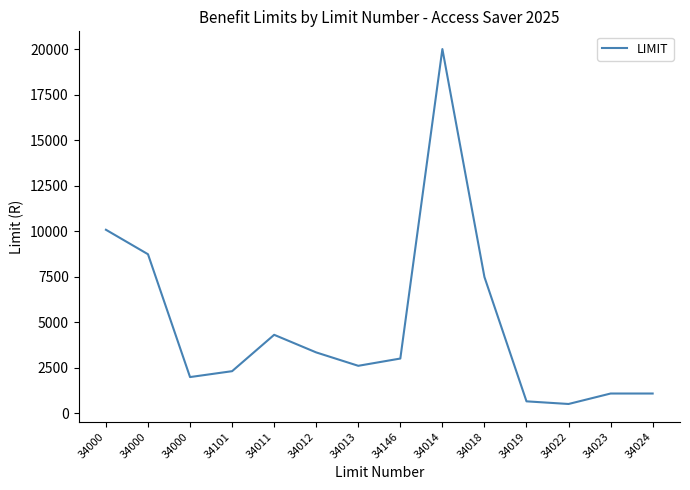

Where is the first local maximum?

34011